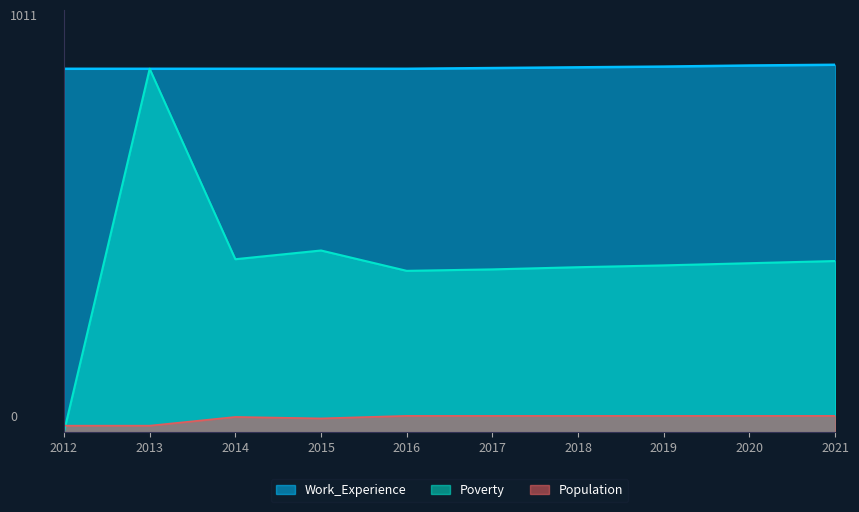

At which label does Work_Experience first exceed 1002?

2018